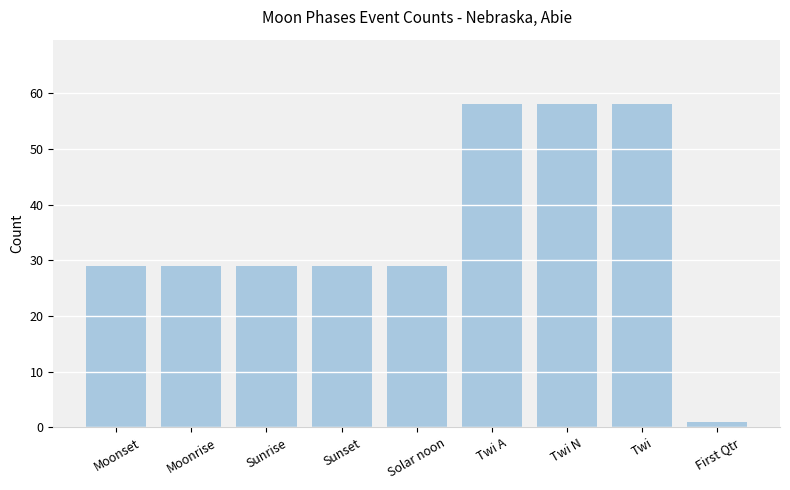

True or false: the data shows 58 at Twi A.

True